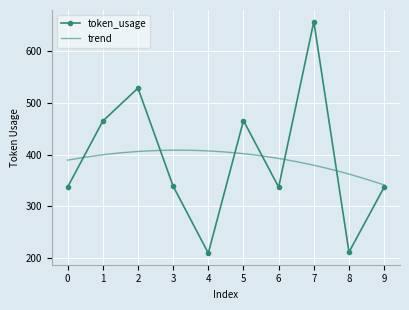

Which has a higher value, 9 or 0?

9